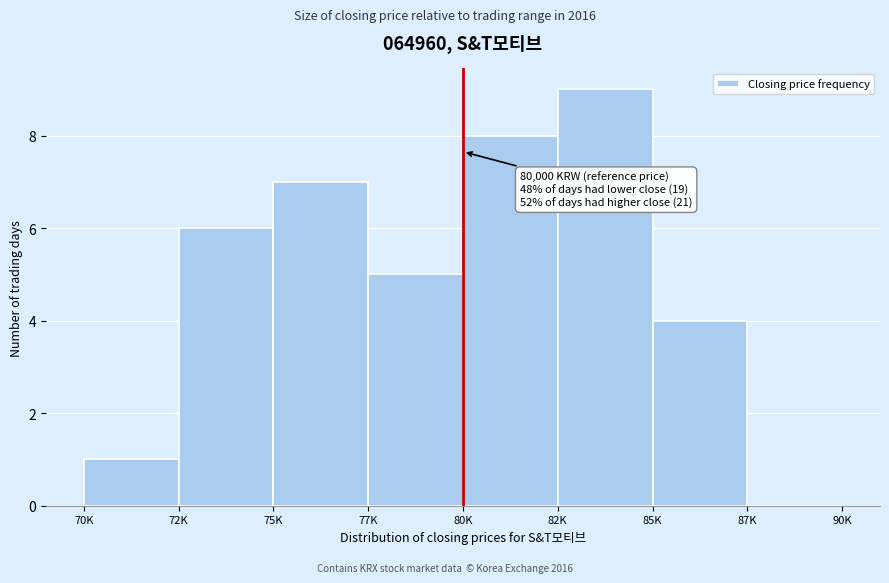

Reading left to right, what are all the values shown in this chart?

70K=1	72K=6	75K=7	77K=5	80K=8	82K=9	85K=4	87K=0